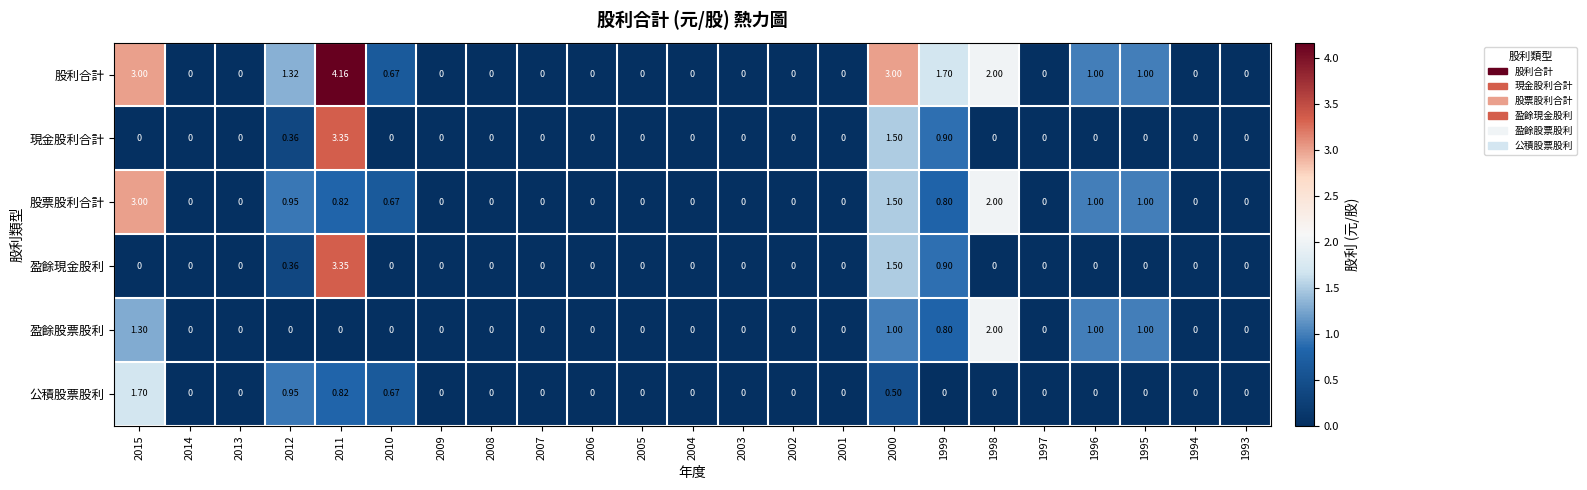

Which series has the largest total across all categories?

股利合計